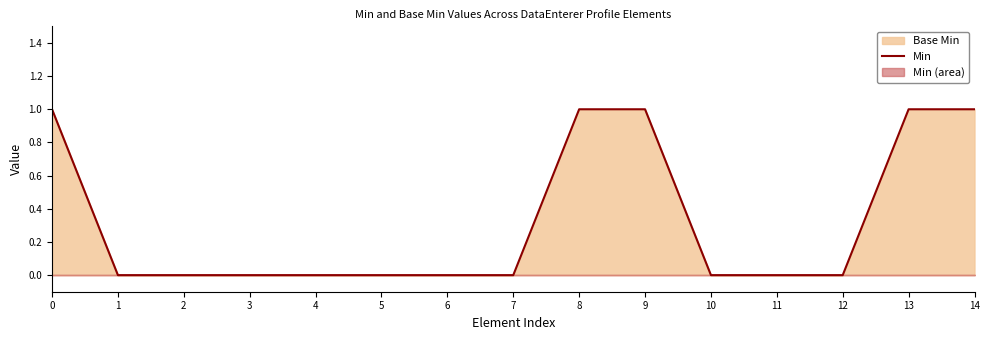

List the labels in order of value, largest first.

0, 8, 9, 13, 14, 1, 2, 3, 4, 5, 6, 7, 10, 11, 12